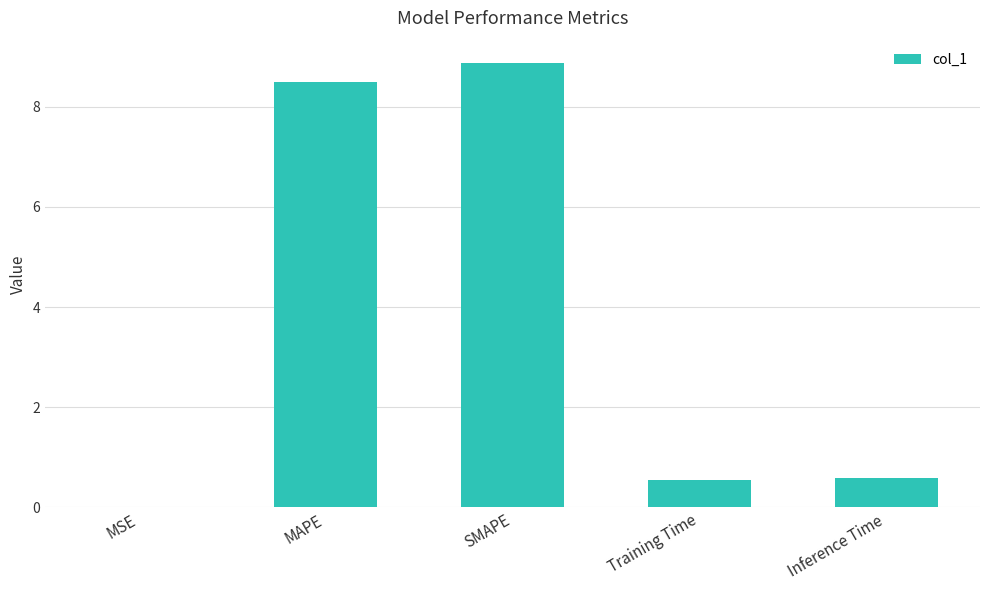

Is it true that the value at MAPE is 13.8?

False